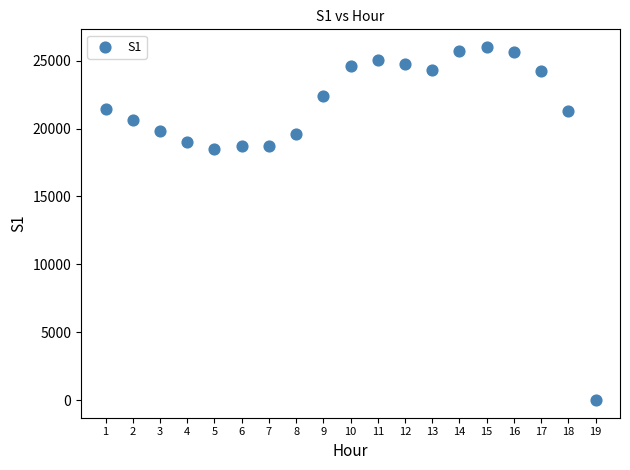

What is the range of Y values (max minus min)?

26016